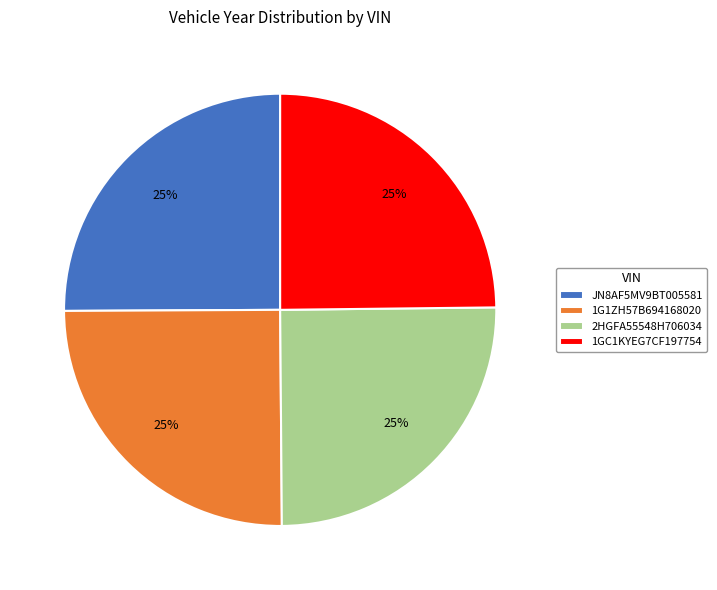

Count the number of slices in the pie.

4